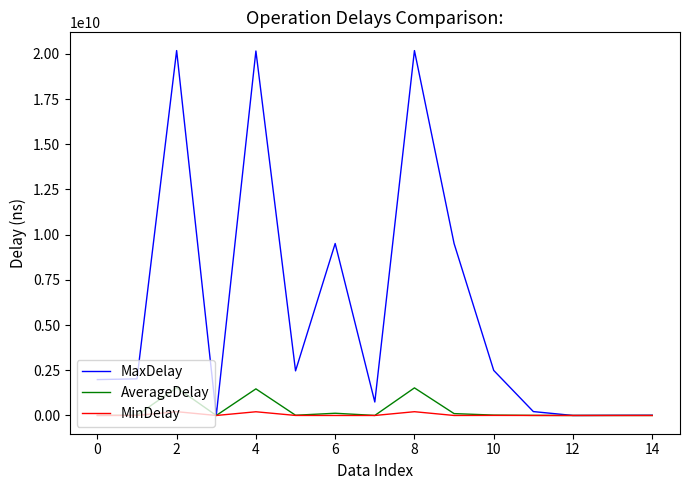

Which series has the widest spread of values?

MaxDelay